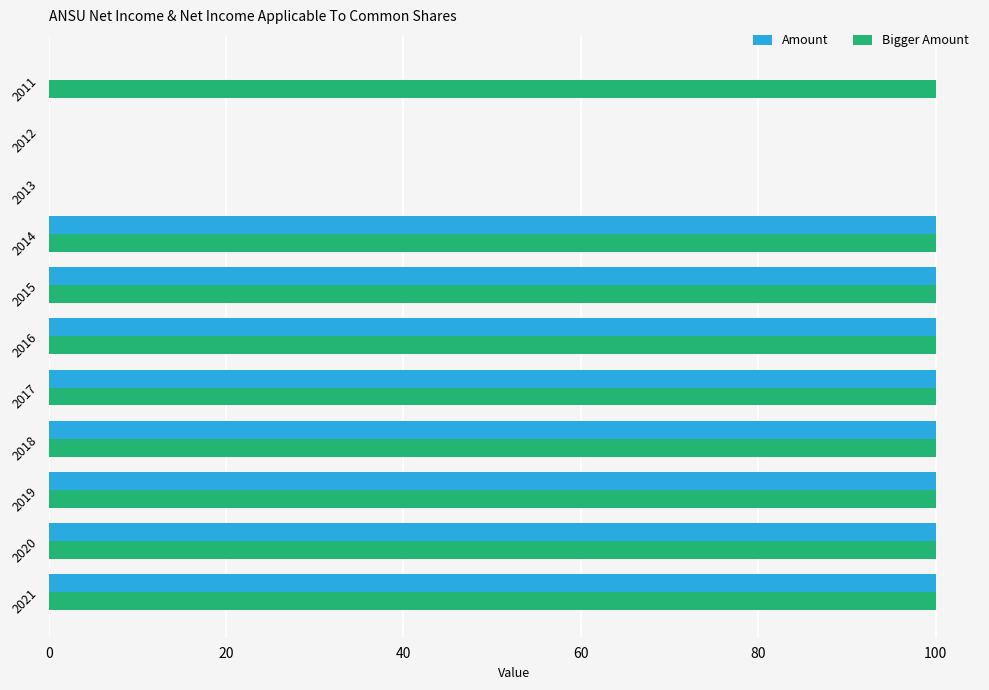

What is the total value across all series at 2014?

200